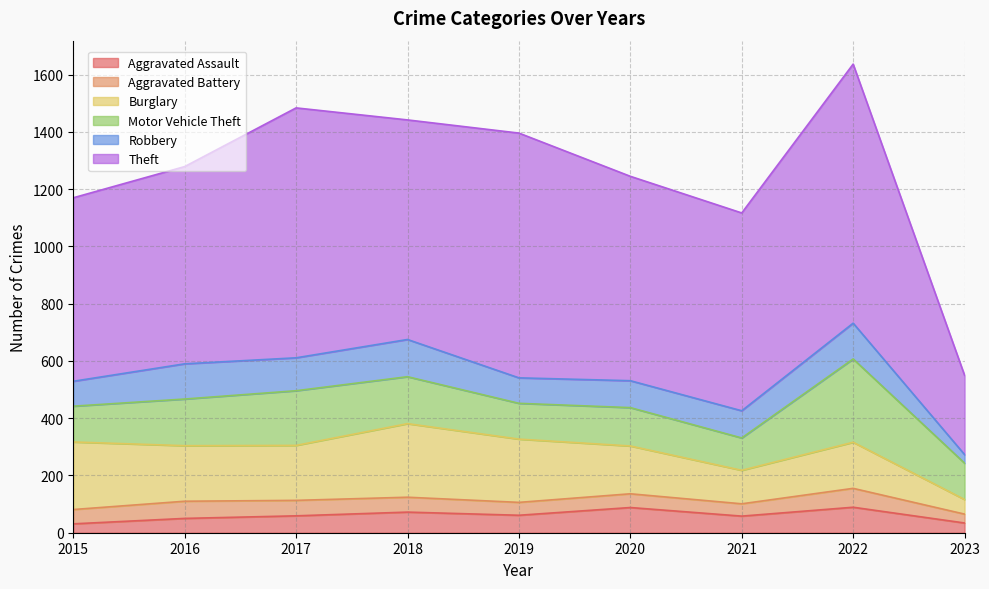

What is the average value of the Theft series?

712